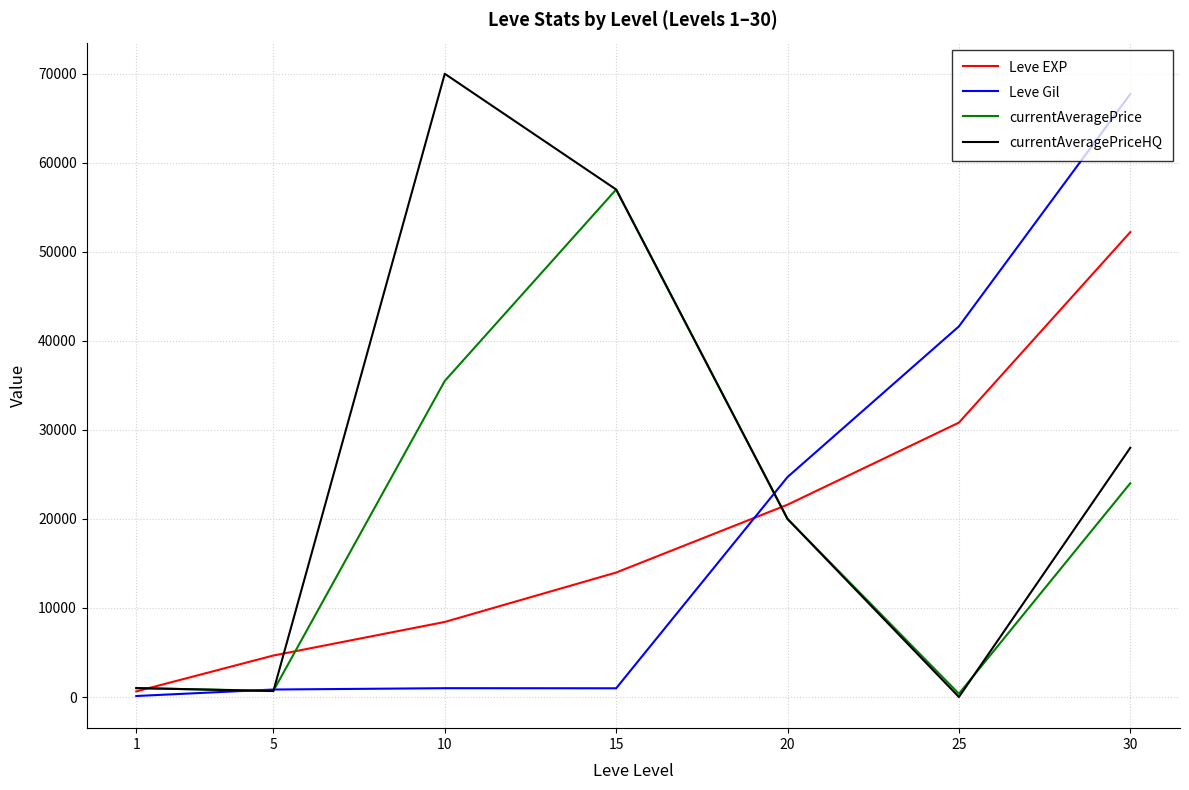

List the labels in order of Leve EXP value, largest first.

30, 25, 20, 15, 10, 5, 1